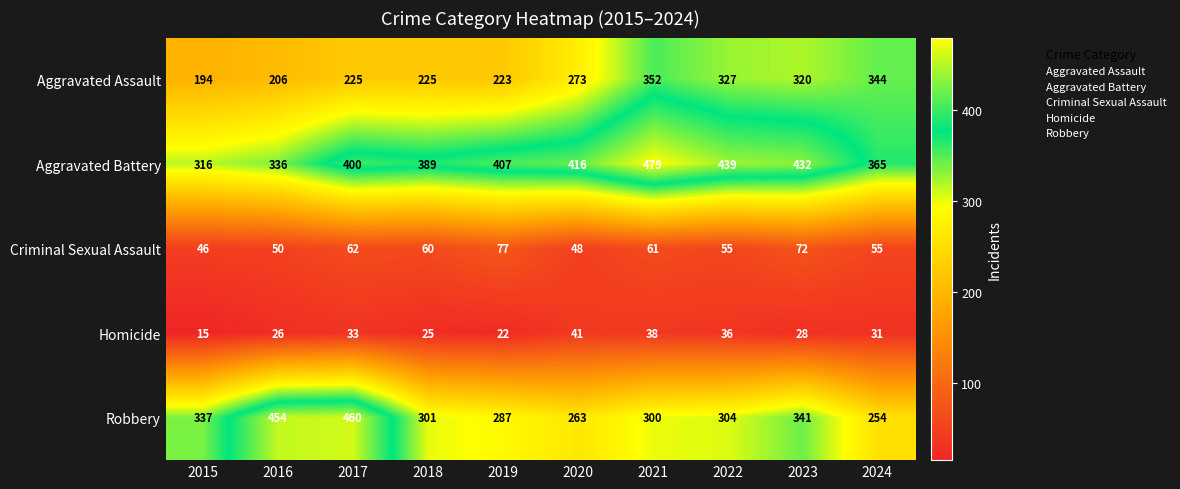

How many categories are shown in the chart?

10